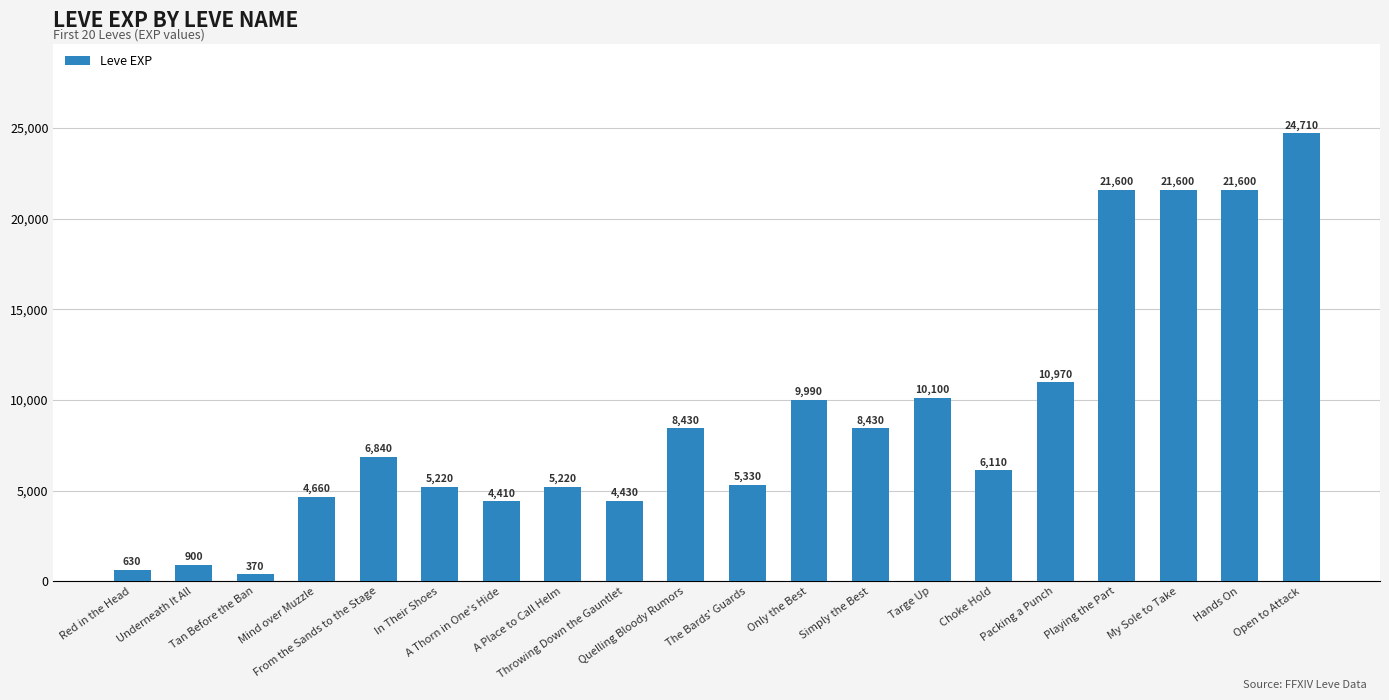

What is the sum of all values?

181550